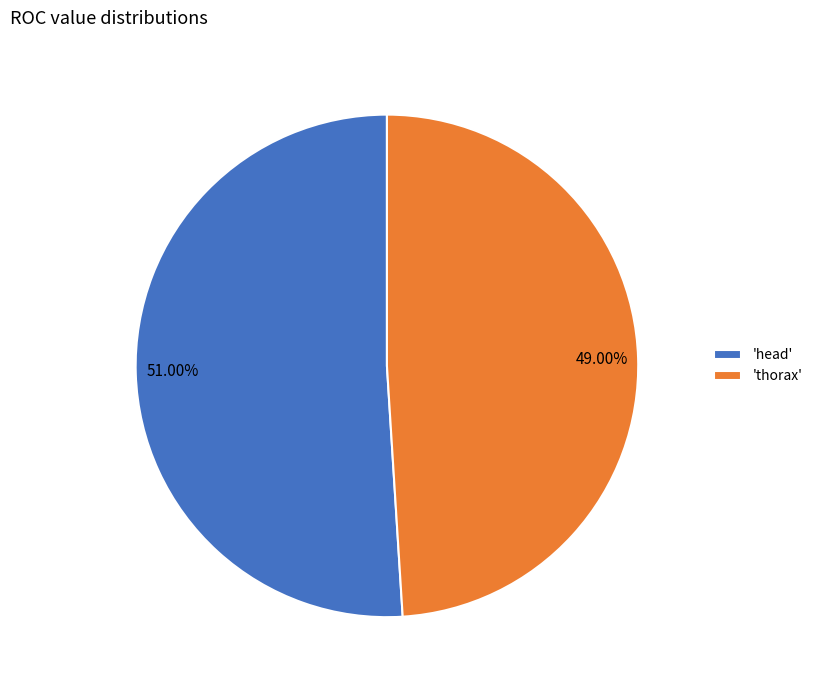

How many slices are in this pie chart?

2